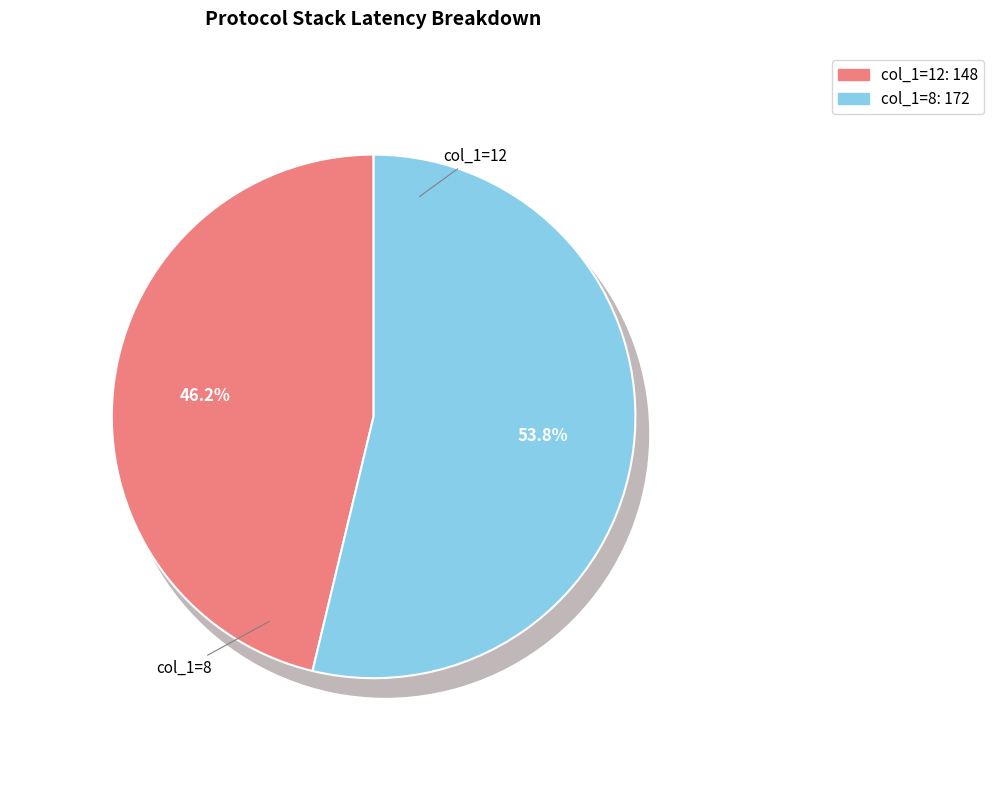

The 12 slice represents 38% of the pie. True or false?

False